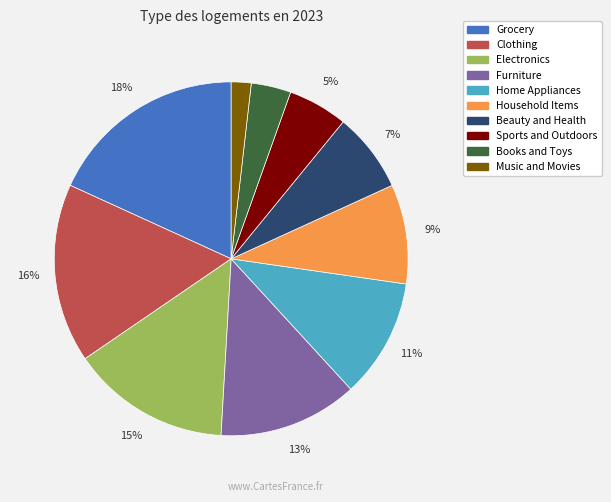

Which slice is the smallest?

Music and Movies